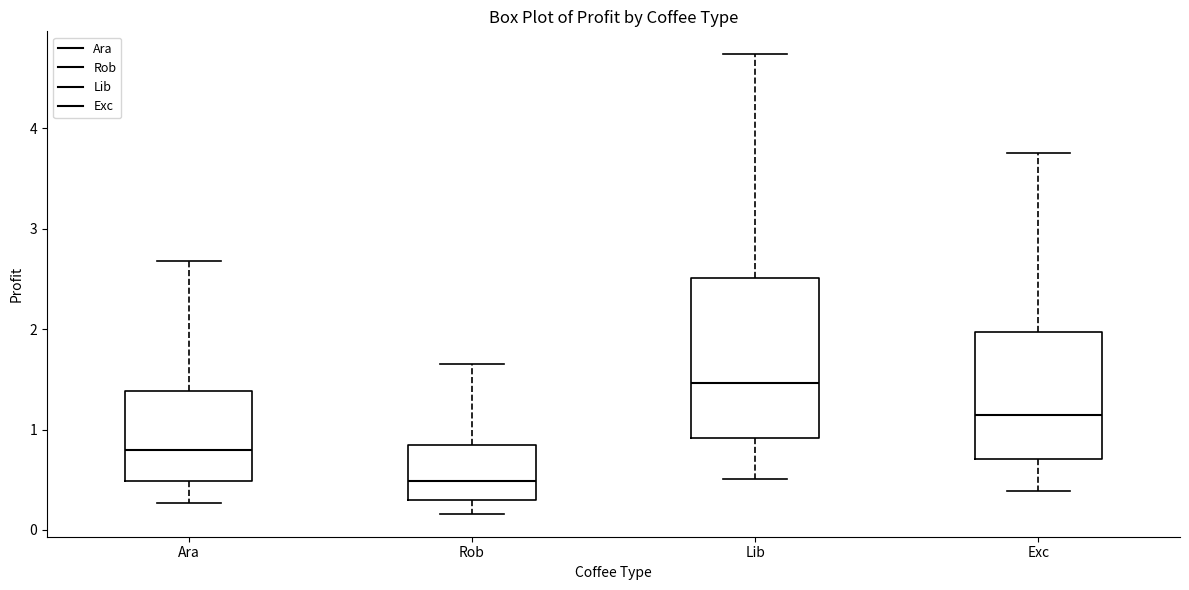

Reading left to right, read every box against the y-axis: the position of its median line, the range the box covers, and the ends of its whiskers. The values are not printed on the chart, so give them approximately, as read against the axis.

Ara: median 0.8, box 0.5 to 1.4, whiskers 0.3 to 2.7
Rob: median 0.5, box 0.3 to 0.8, whiskers 0.2 to 1.6
Lib: median 1.5, box 0.9 to 2.5, whiskers 0.5 to 4.7
Exc: median 1.1, box 0.7 to 2.0, whiskers 0.4 to 3.8